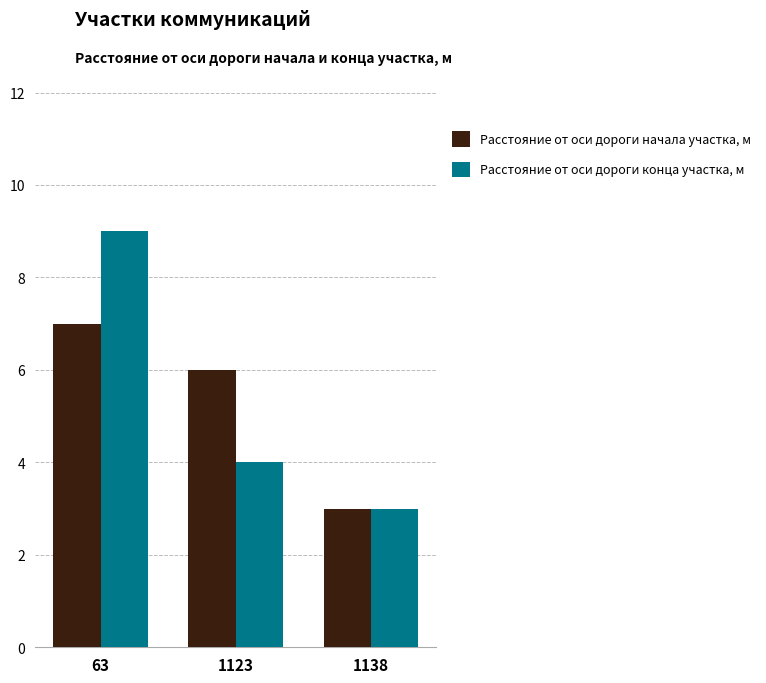

Count the Расстояние от оси дороги начала участка, м values in the range 3 to 7.

3